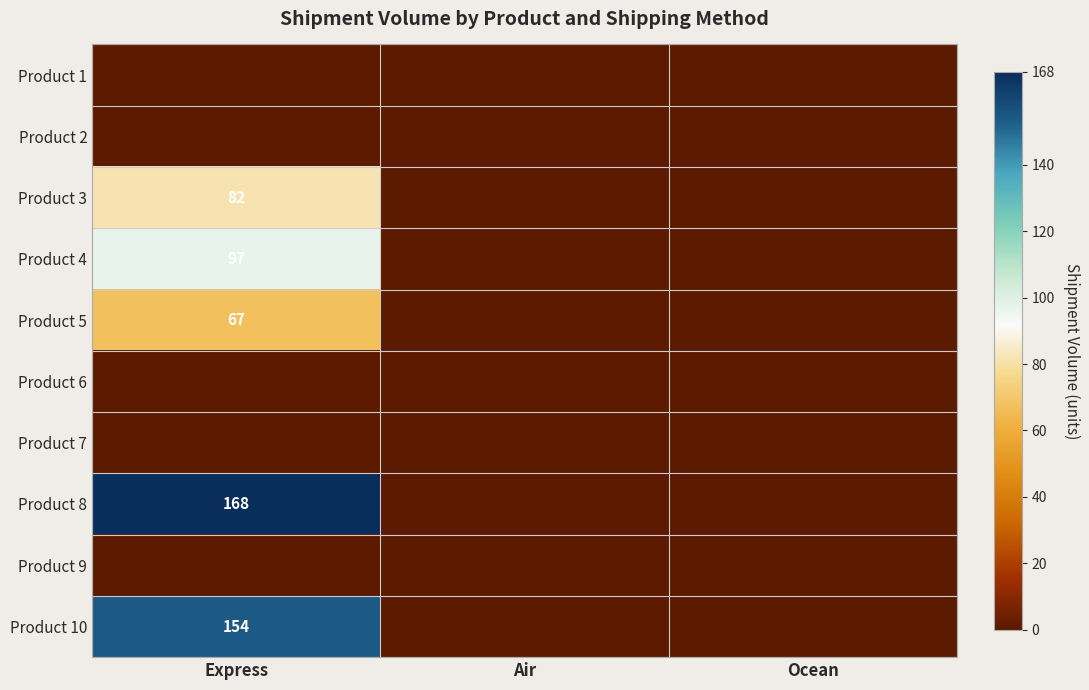

Between Express and Air, which is larger?

Express